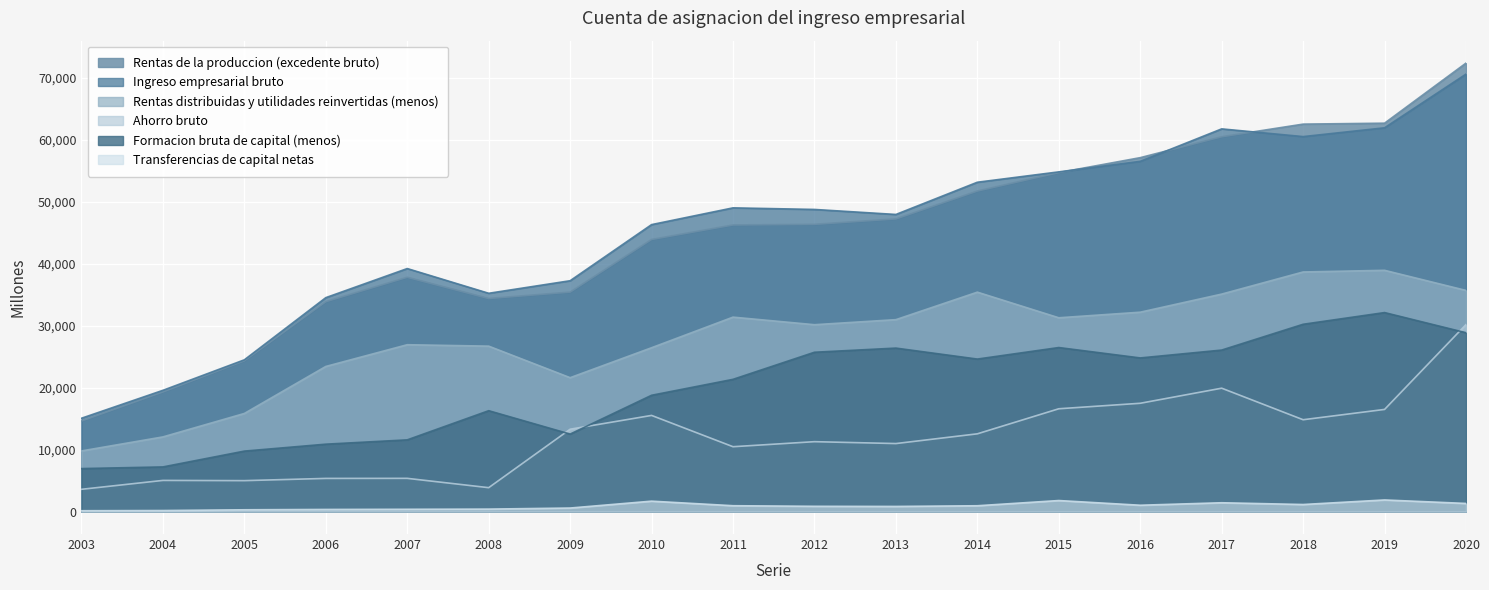

What is the average value of the Transferencias de capital netas series?

897